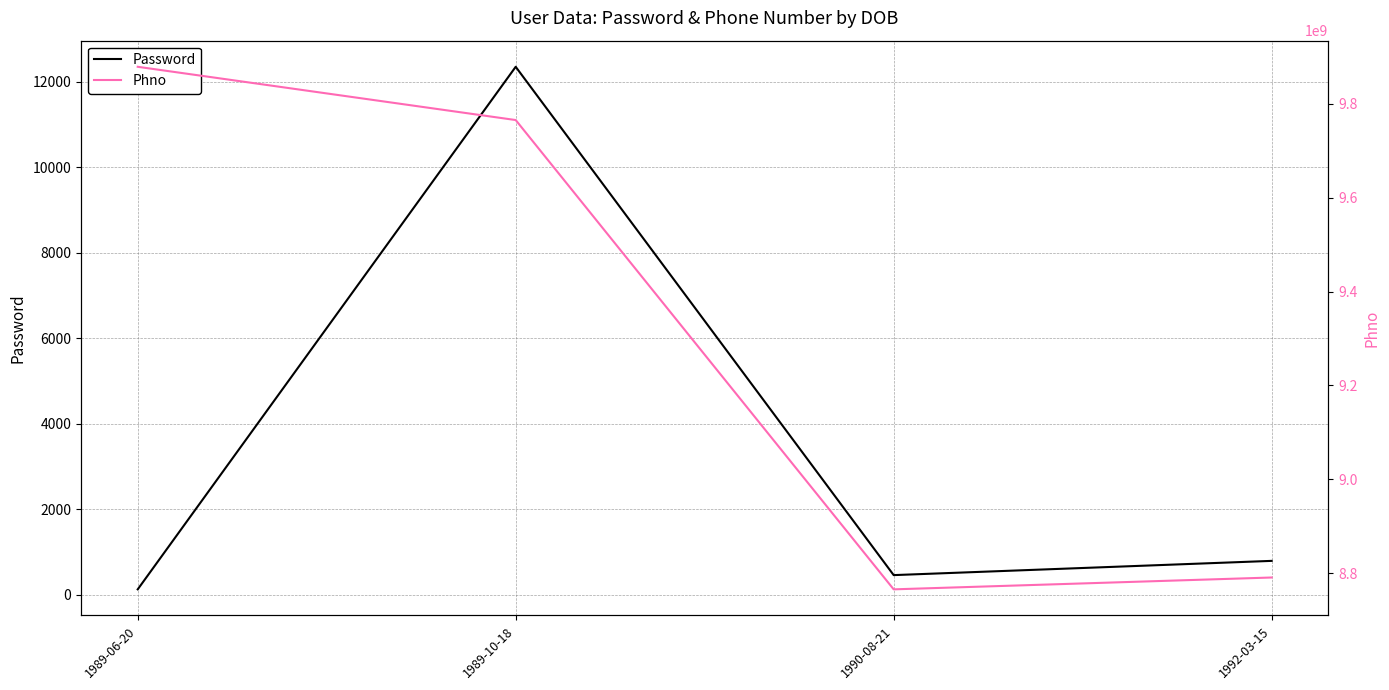

Does the chart display data point markers on the line(s)?

No